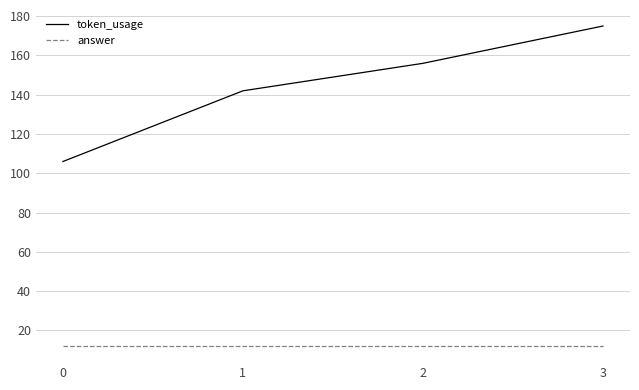

At which category is the sum across all series the highest?

3